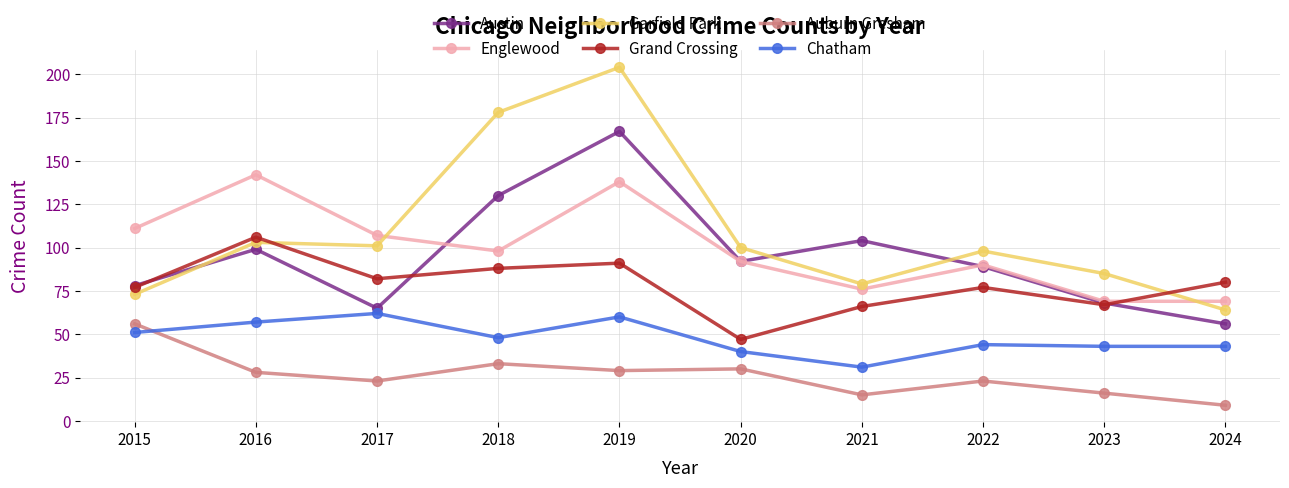

How many interior local valleys does the Grand Crossing series have?

3